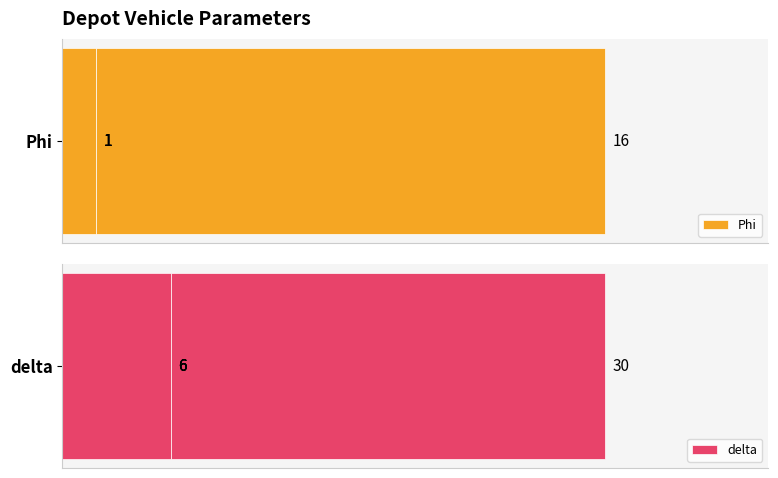

True or false: delta has a value of 49 at 0.

False